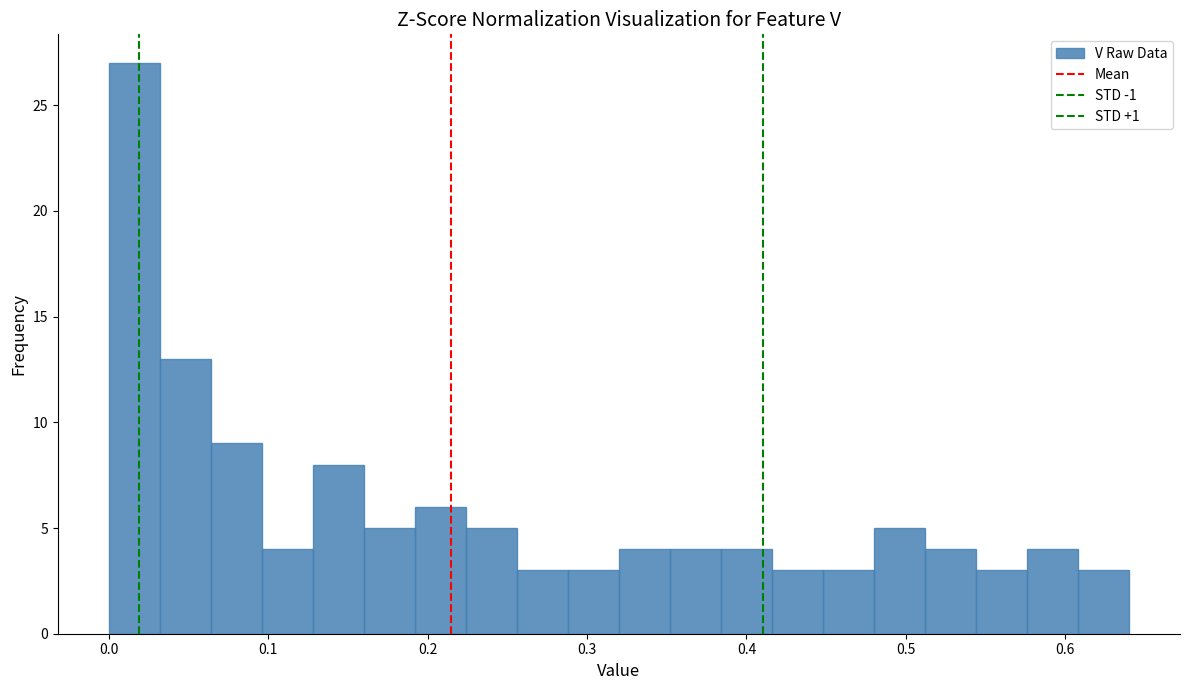

Around what value on the x-axis is the tallest bar? Give the approximate position of its centre, as read against the axis.

0.02